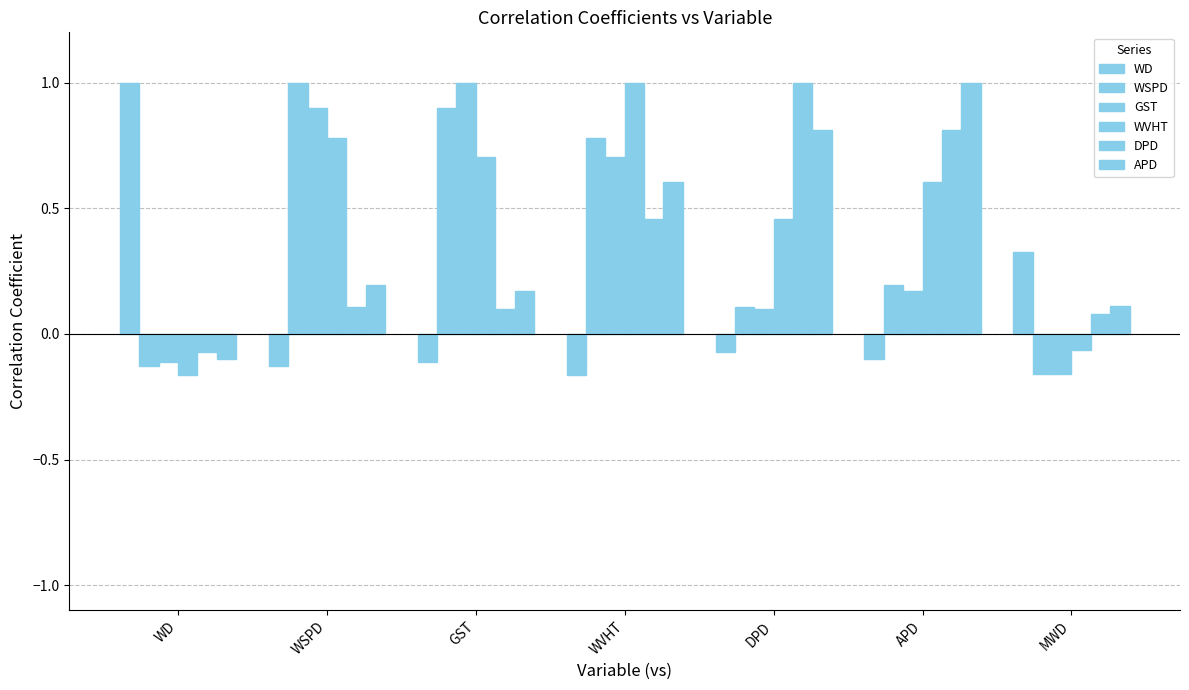

What is the label of the 7th bar from the right?

WD